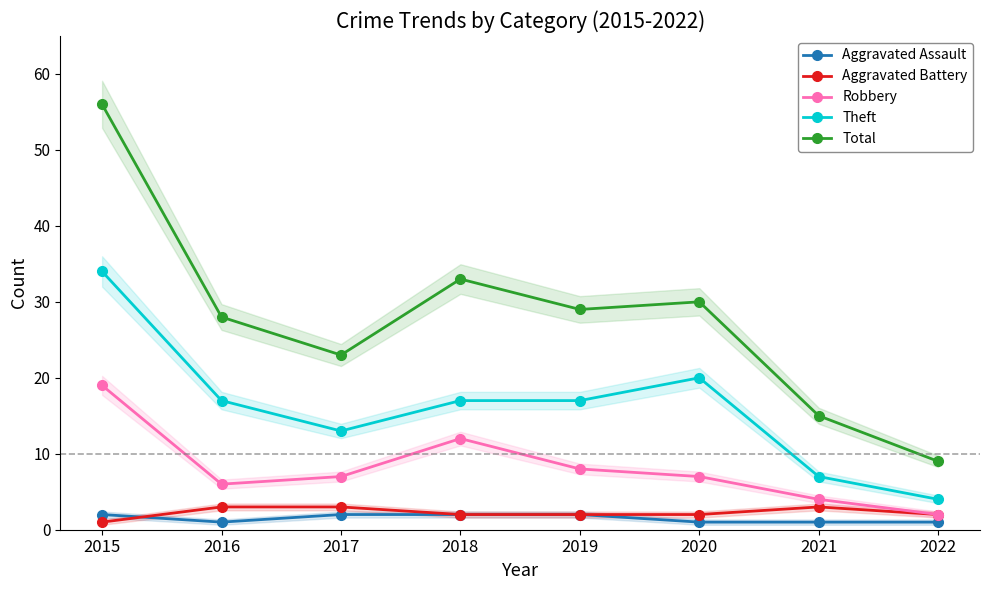

True or false: Theft and Total cross at least once.

False